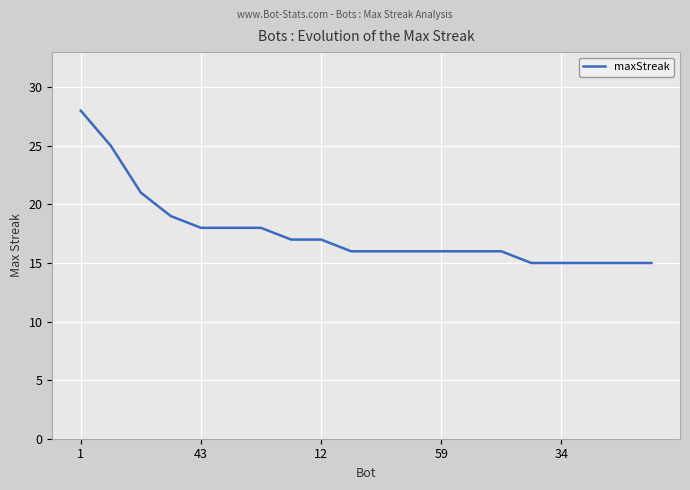

What is the minimum value shown in the chart?

15